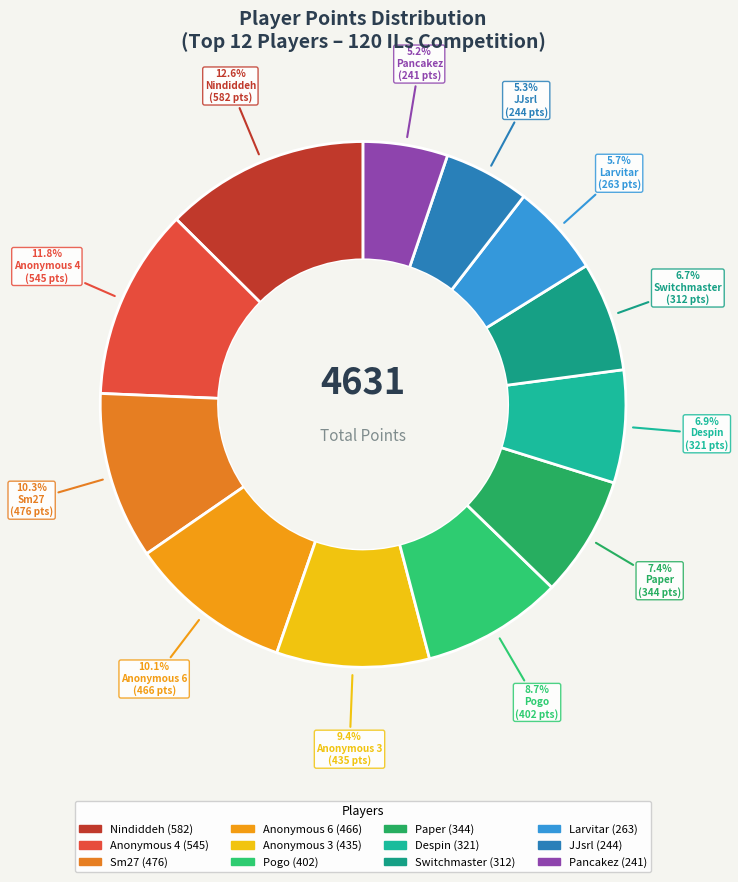

What percentage is the Anonymous 4 slice, to the nearest percent?

12%